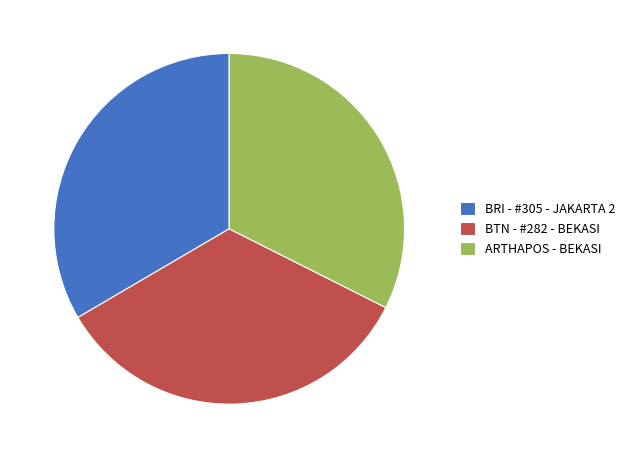

How many segments does this pie chart have?

3